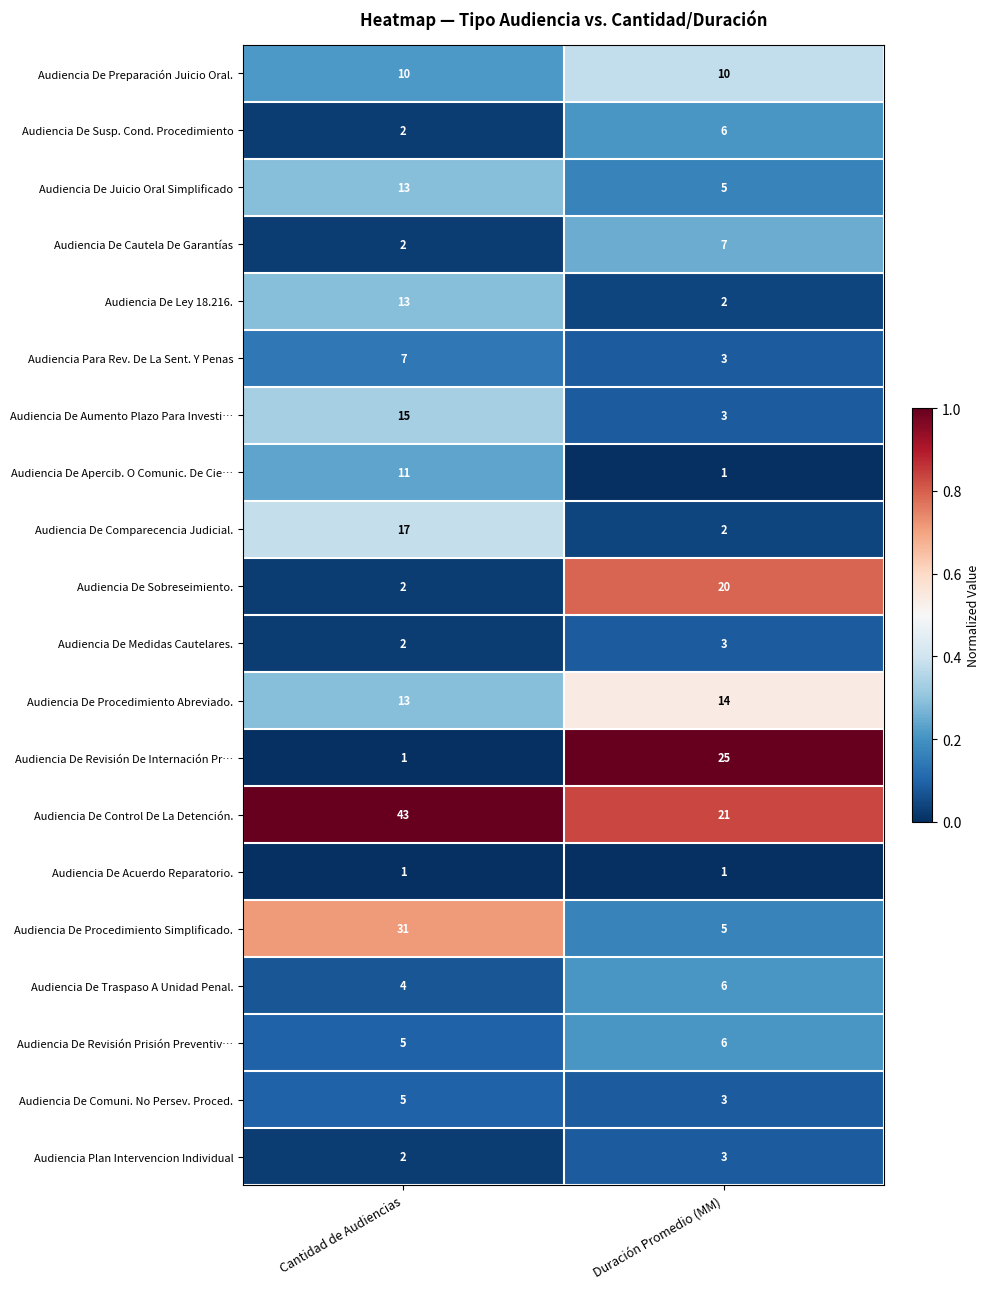

Which category has the highest value in the Audiencia De Medidas Cautelares. series?

Duración Promedio (MM)